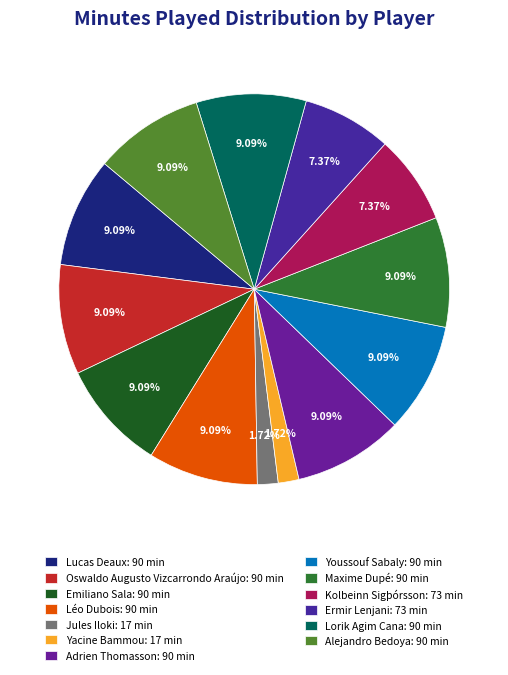

What percentage is the Youssouf Sabaly slice, to the nearest percent?

9%